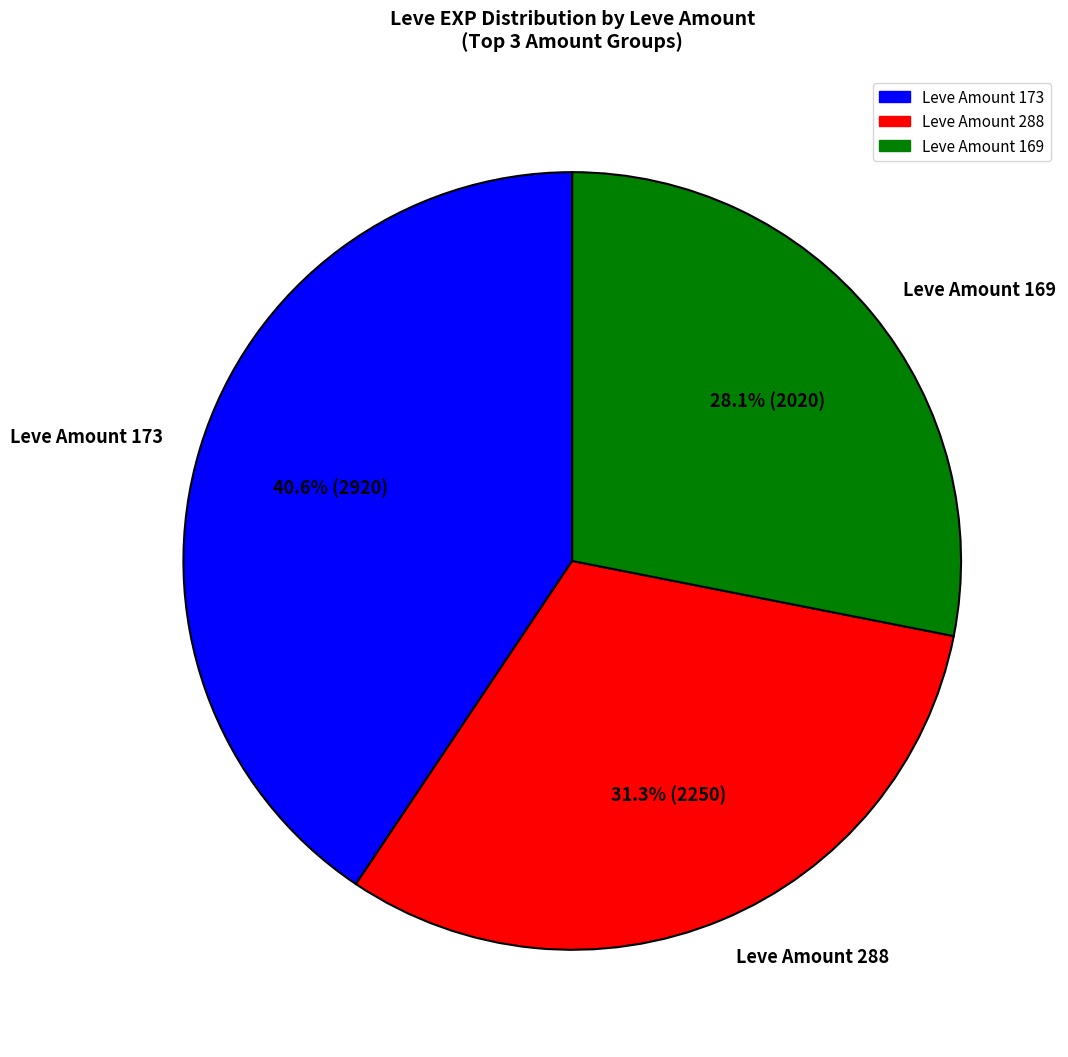

Rank the categories by value from highest to lowest.

Leve Amount 173, Leve Amount 288, Leve Amount 169